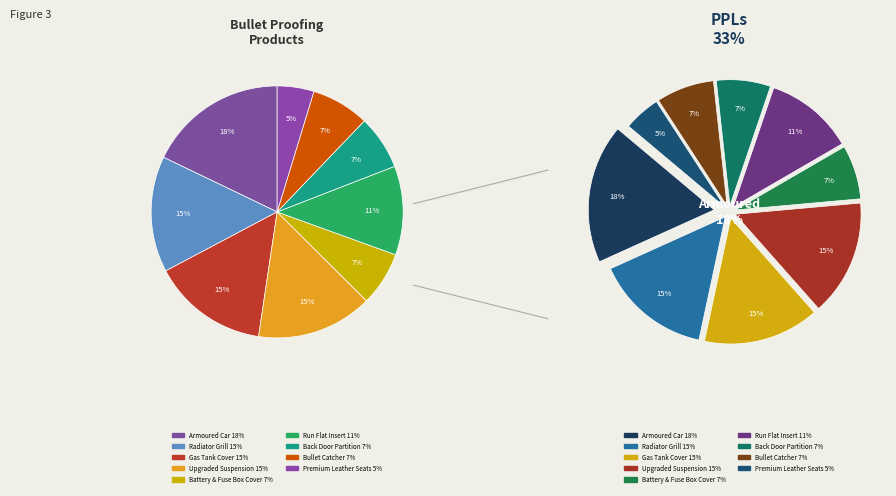

Approximately how many times larger is the value at Run Flat Insert compared to Back Door Partition?

1.6